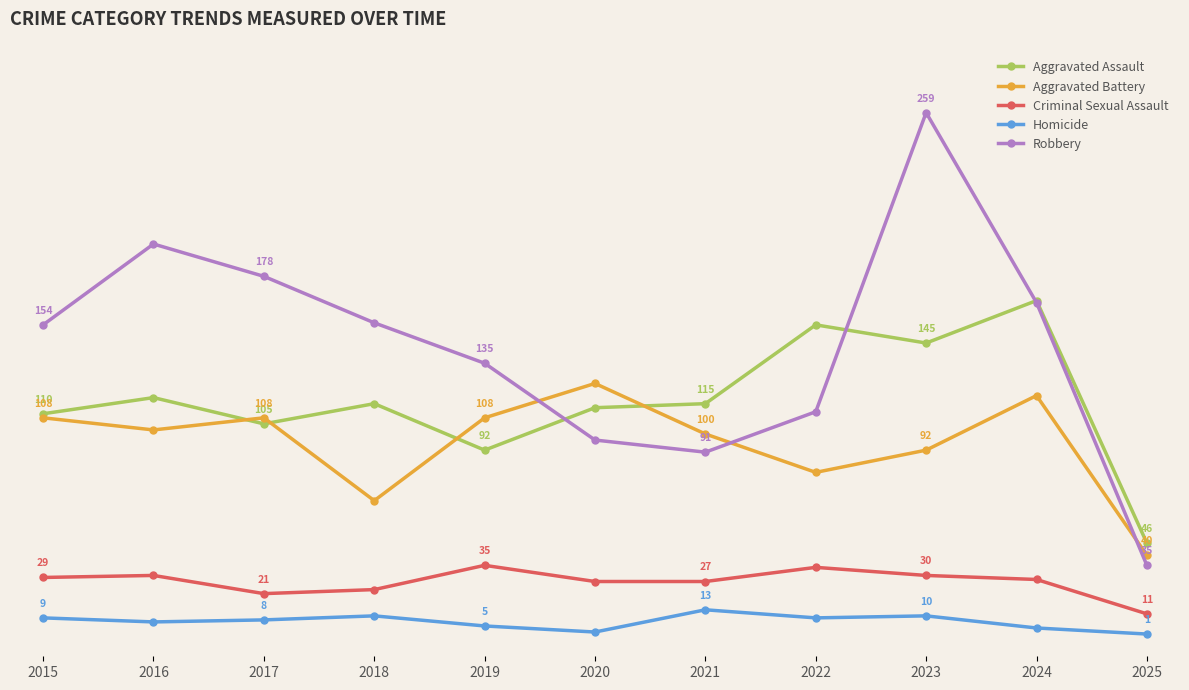

Between 2019 and 2021, which series saw the biggest shift?

Robbery